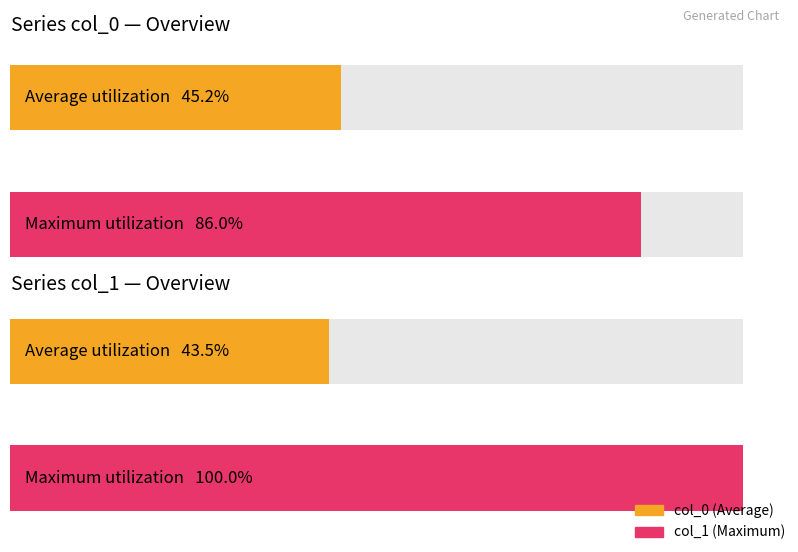

What is the maximum value for col_1?

100